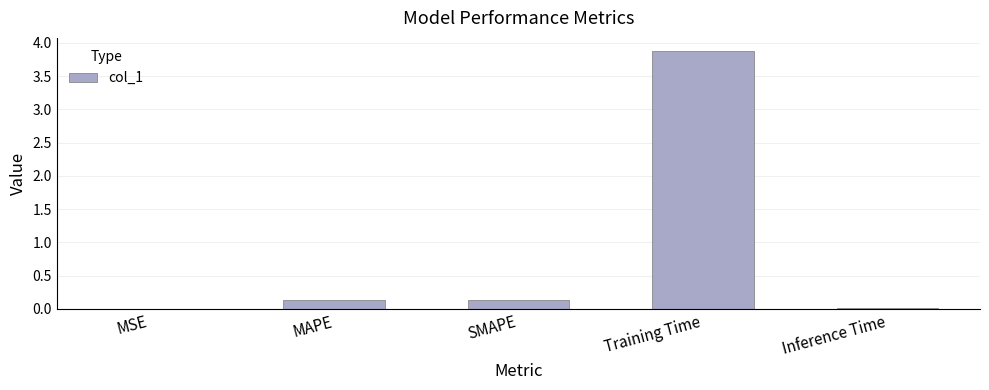

What value does the data have at Training Time?

3.9